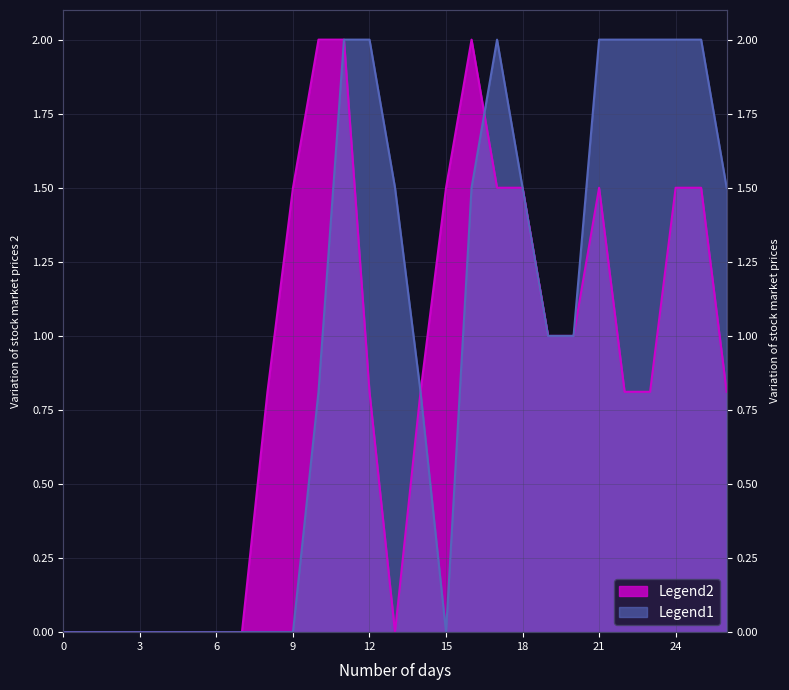

The Legend2 series shows 0.8 at 23. True or false?

True